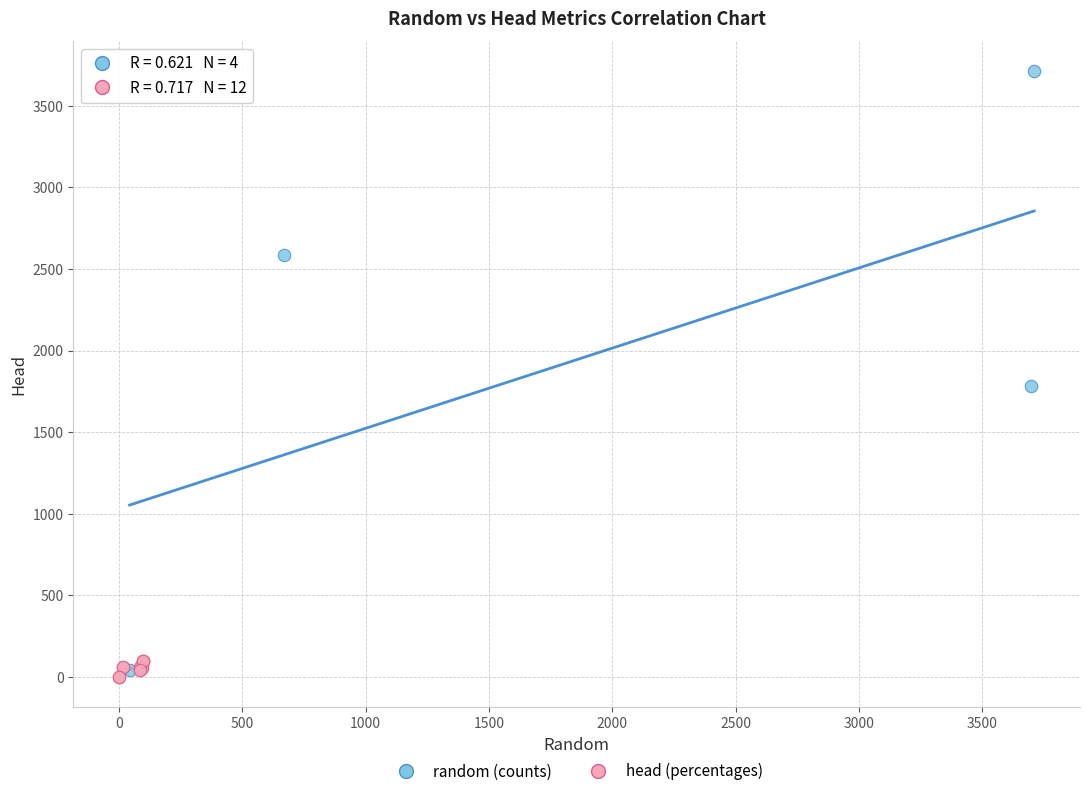

Which series contains the highest Y value?

random (counts)